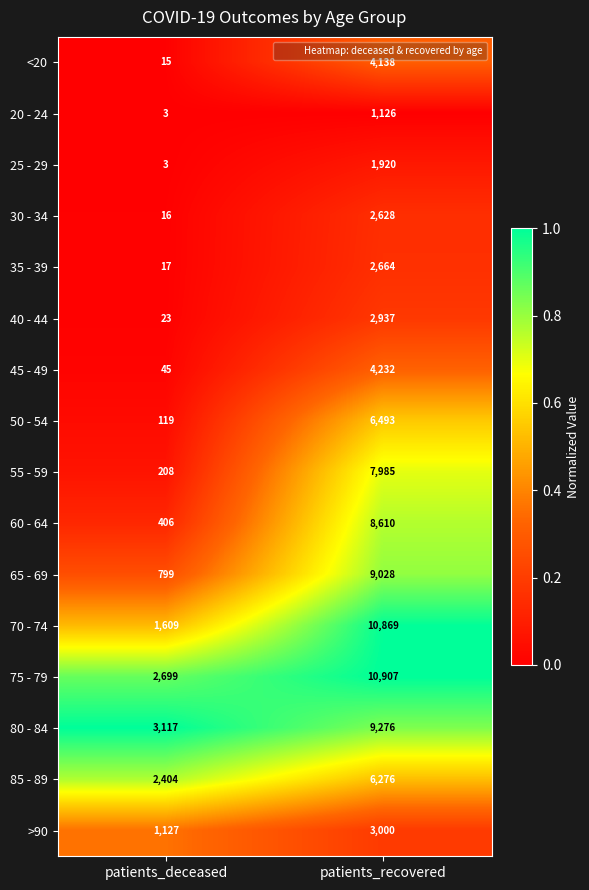

Which series has the widest spread of values?

70 - 74